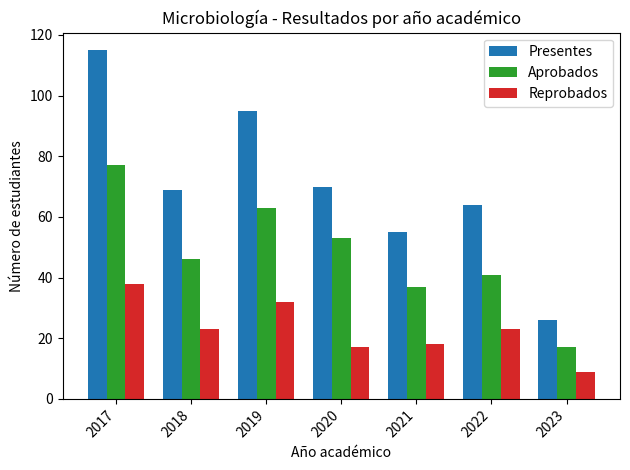

What is the value of the Aprobados bar at the 7th from the left?

17